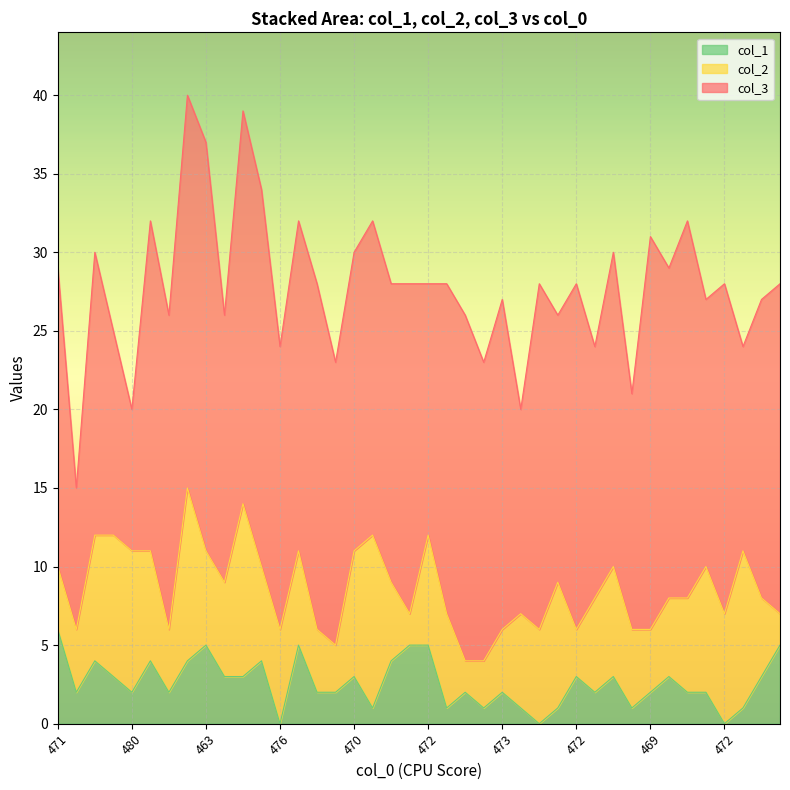

How many times do col_1 and col_2 cross each other?

4